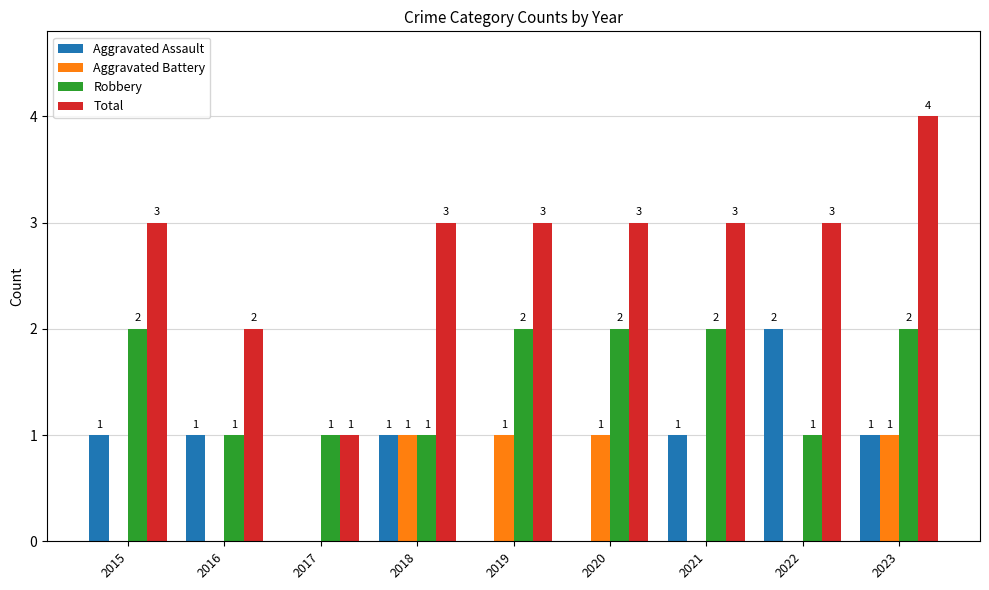

What is the sum of all Robbery values?

14